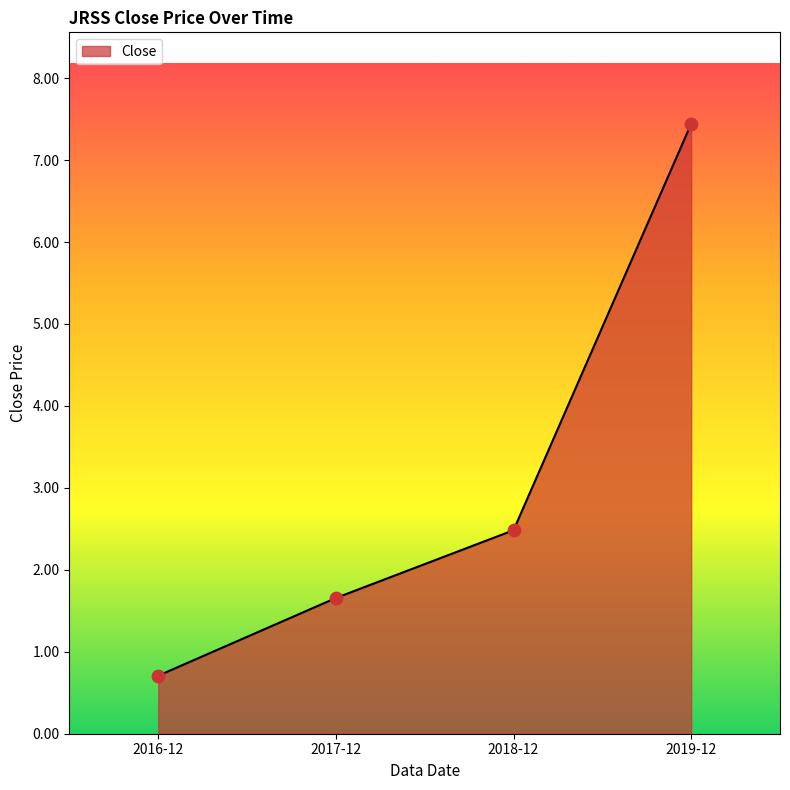

Which has a higher value, 2016-12 or 2019-12?

2019-12